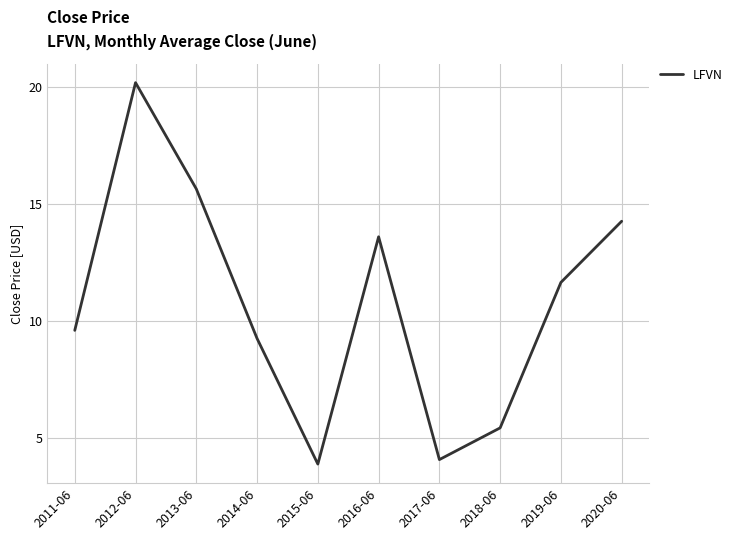

What position from the left is 2019-06?

9